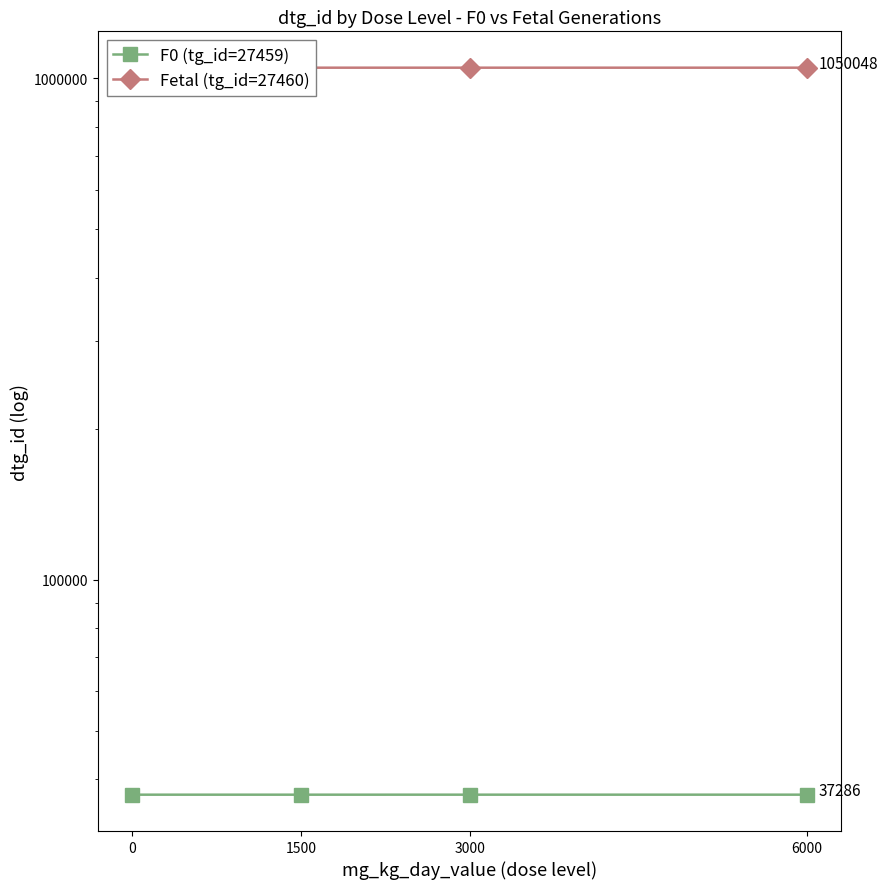

How many lines are shown in the chart?

2